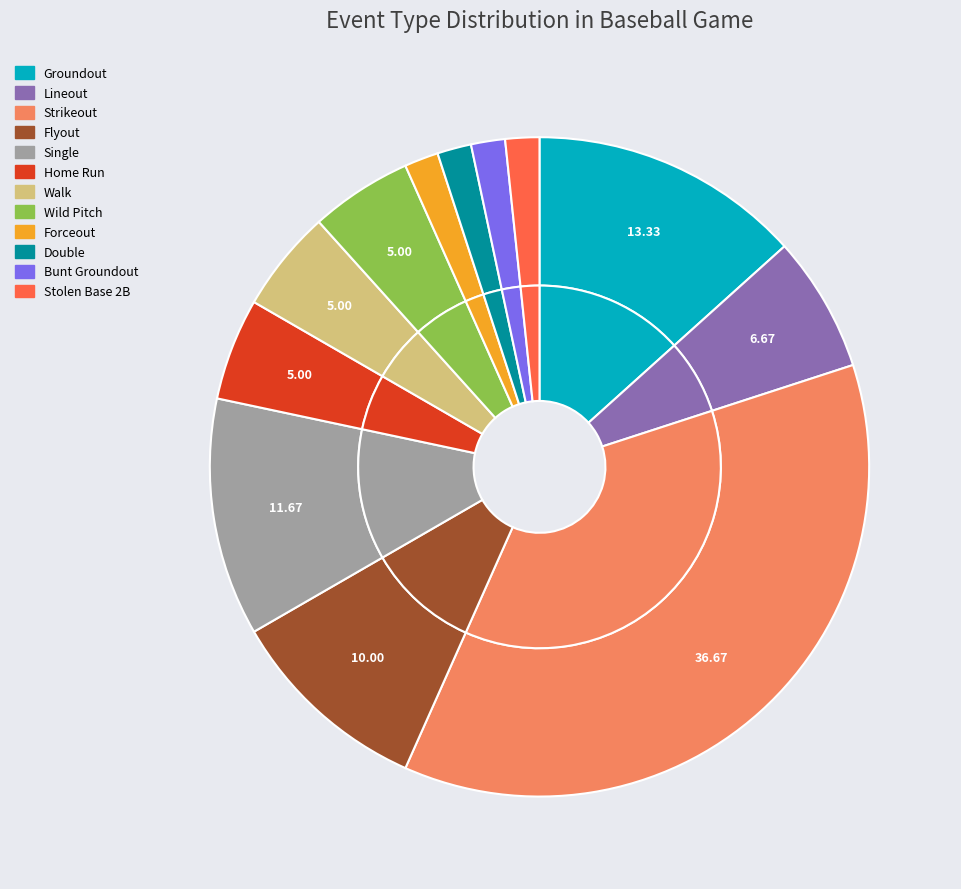

How much of the chart is everything except Single?

88.3%